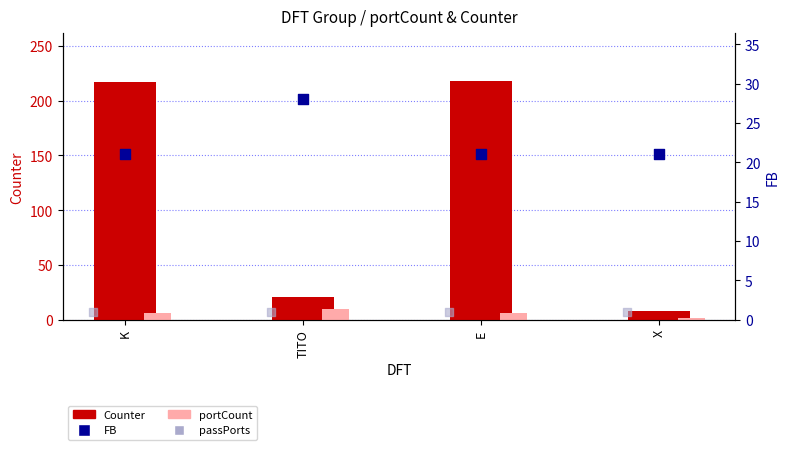

Which series contains the highest Y value?

Counter